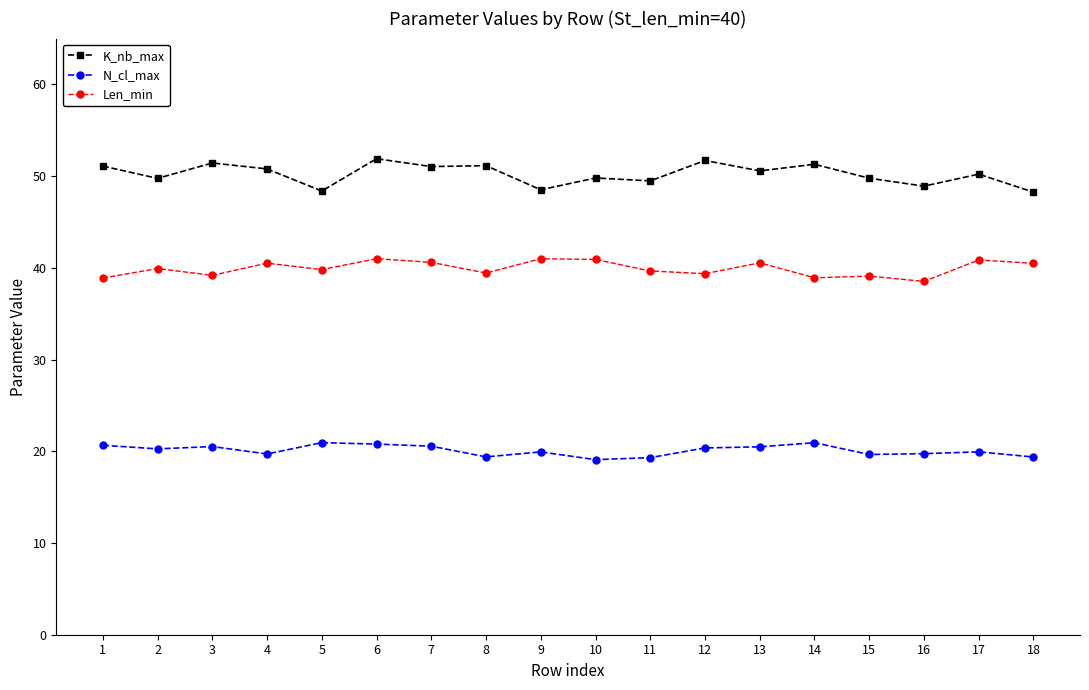

True or false: N_cl_max and K_nb_max intersect in this chart.

False